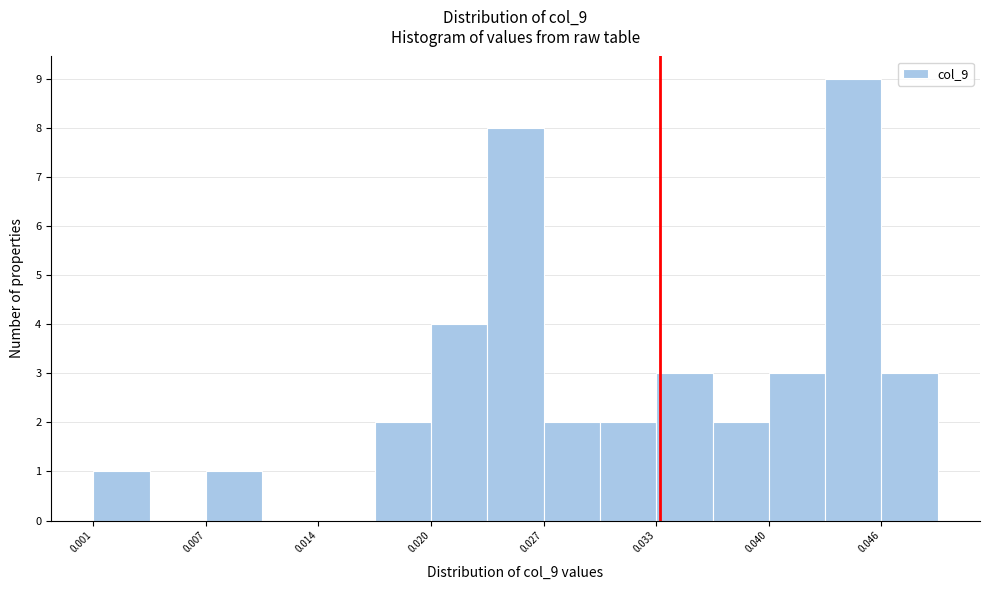

Around what value on the x-axis is the tallest bar? Give the approximate position of its centre, as read against the axis.

0.044